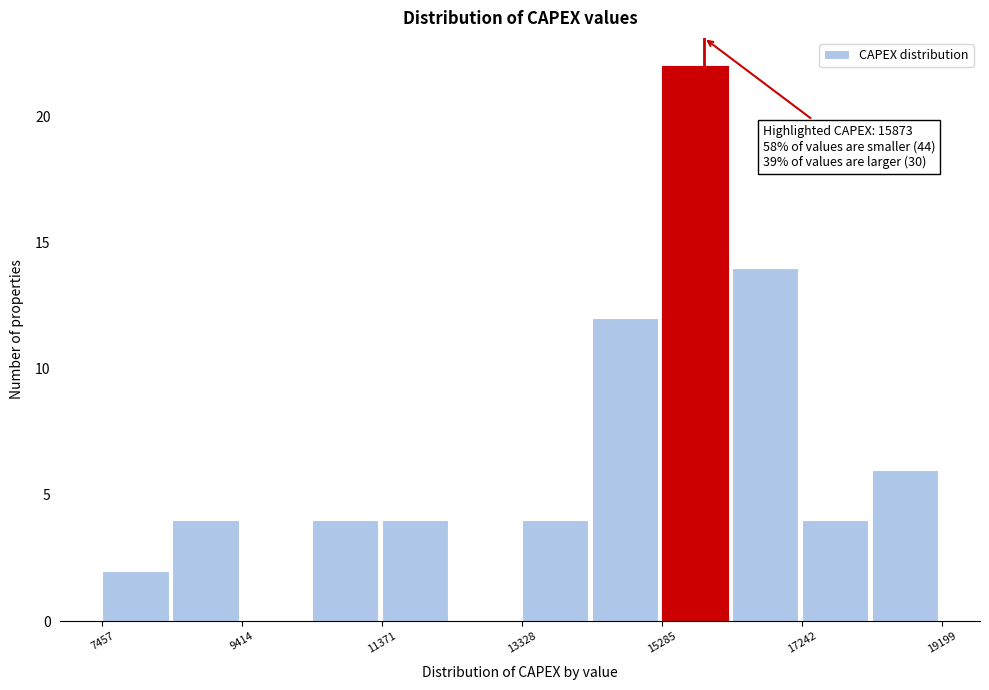

Which range on the x-axis has the tallest bar?

15200 to 16200